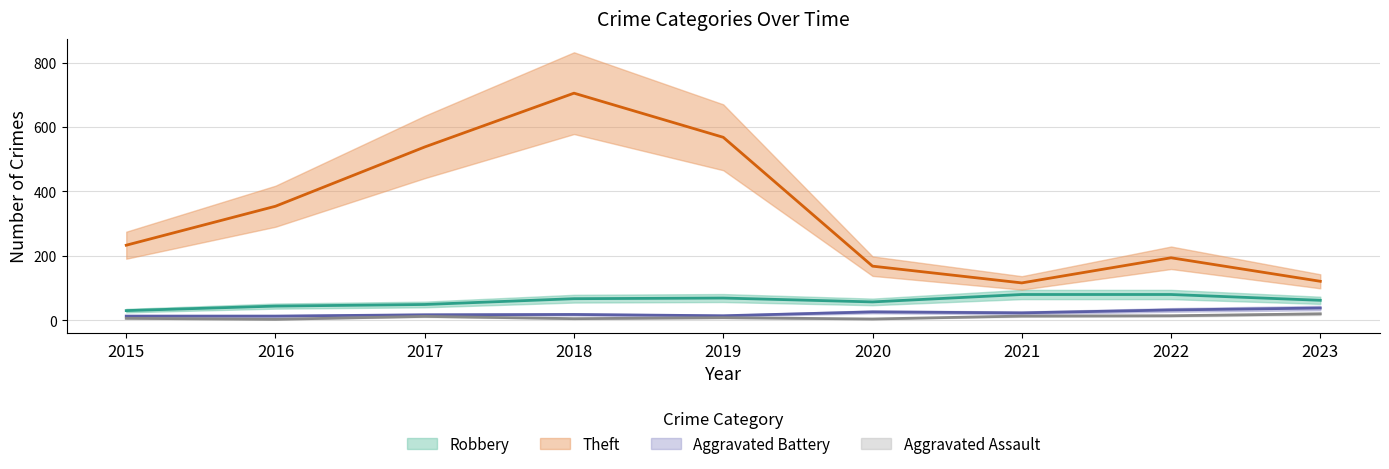

True or false: Aggravated Assault and Aggravated Battery intersect in this chart.

False